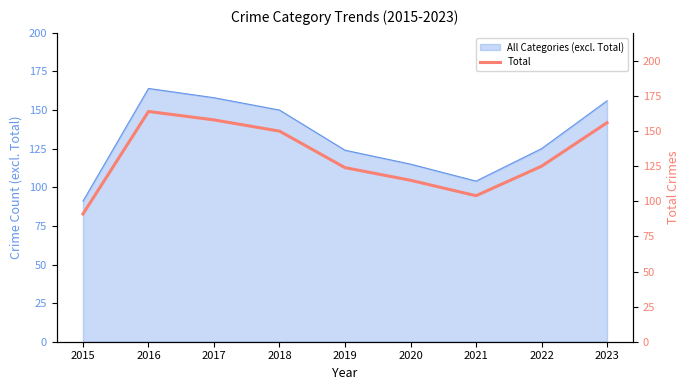

Does the chart have visible grid lines?

No